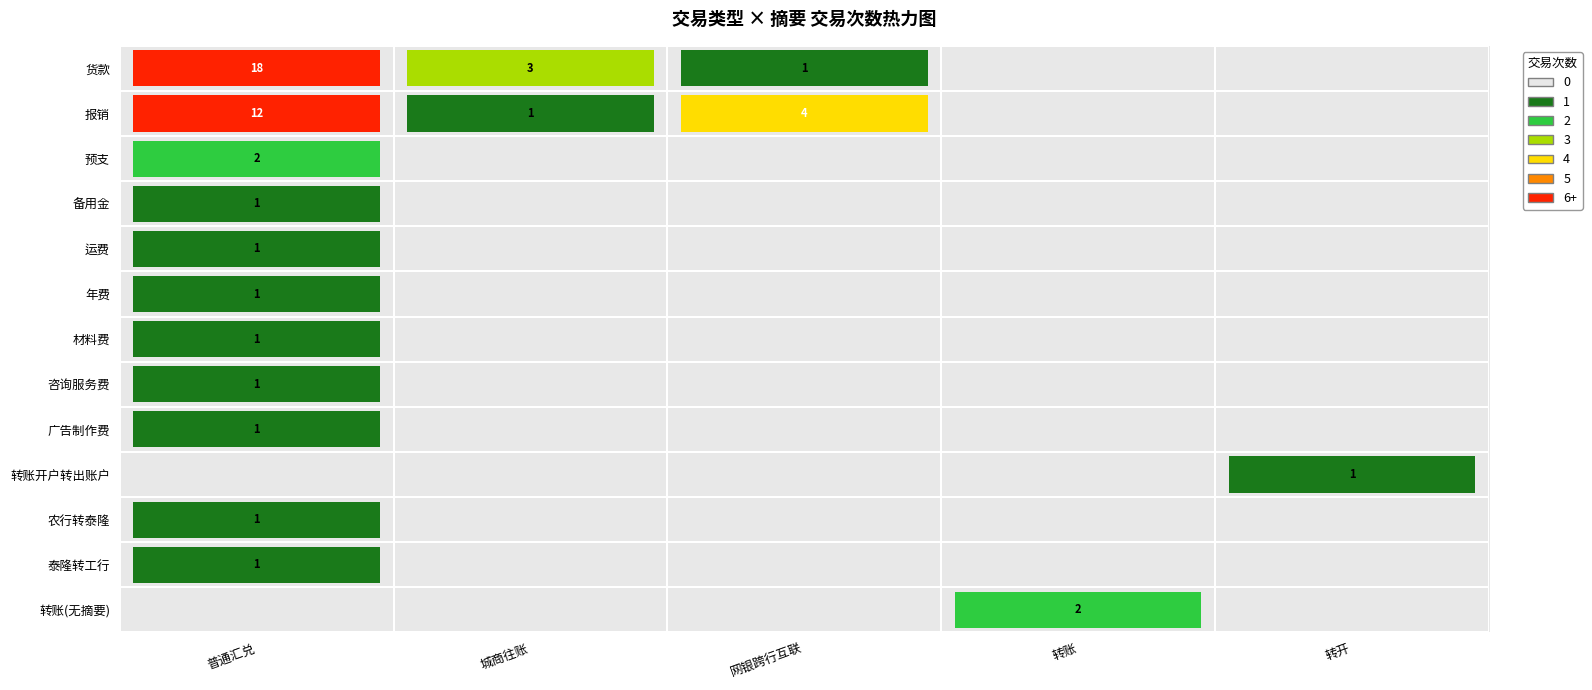

Is the value of 备用金 at 普通汇兑 greater than the value of 报销 at 转开?

Yes